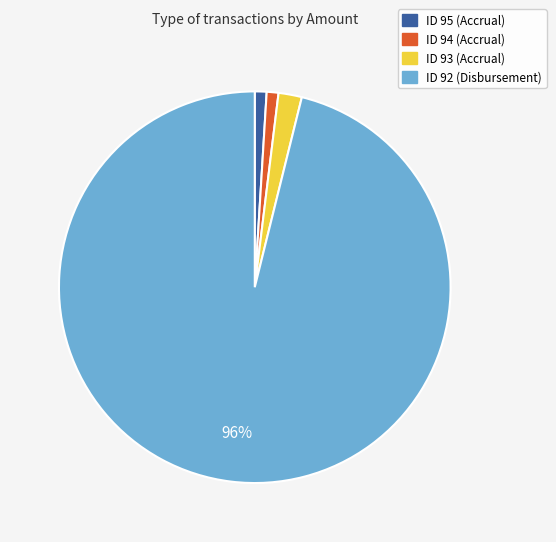

To the nearest percent, what portion does ID 95 (Accrual) represent?

1%